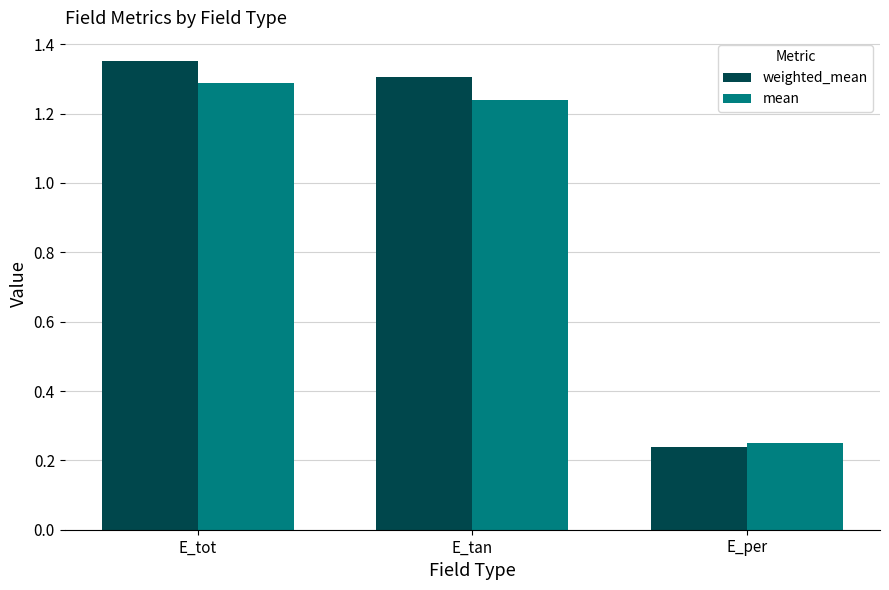

Which series has the largest total across all categories?

weighted_mean